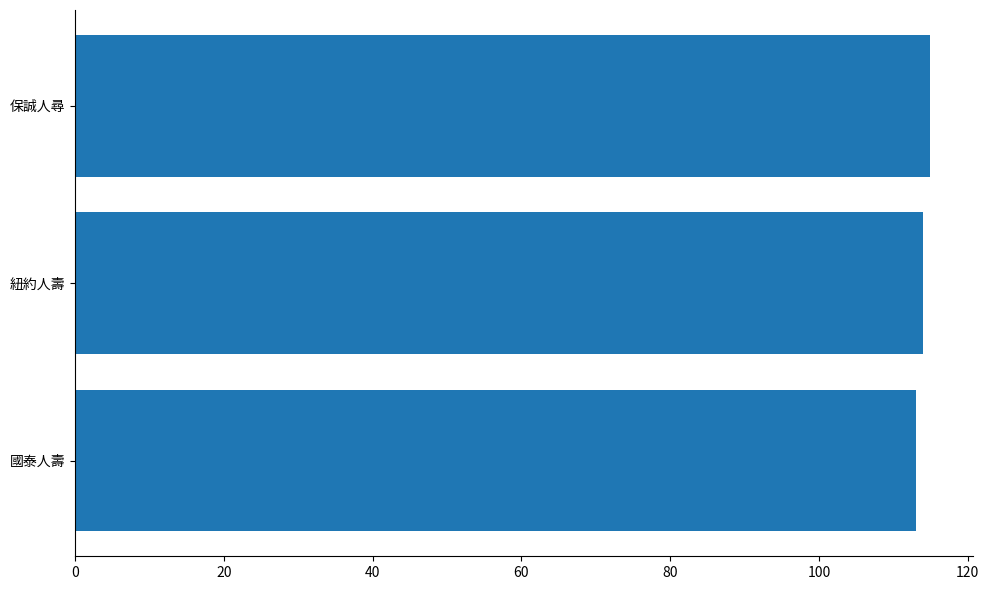

How many distinct data groups are displayed?

1